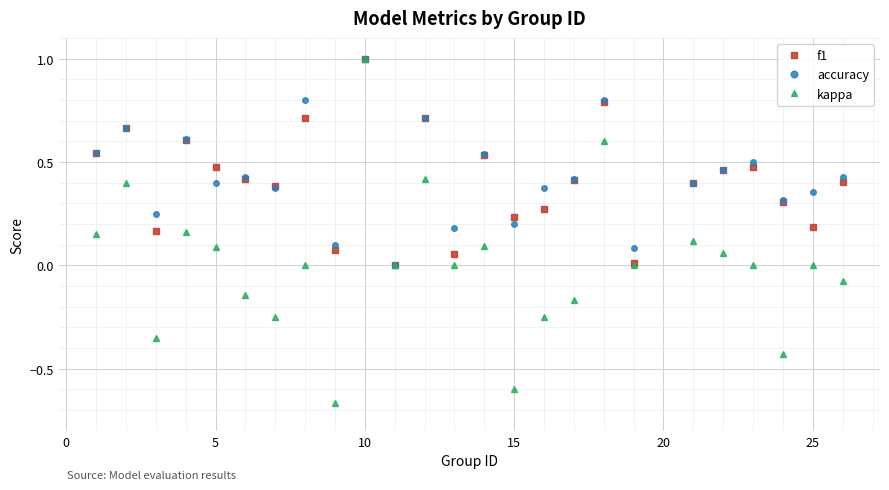

True or false: f1 has more than 0 interior local peaks.

True